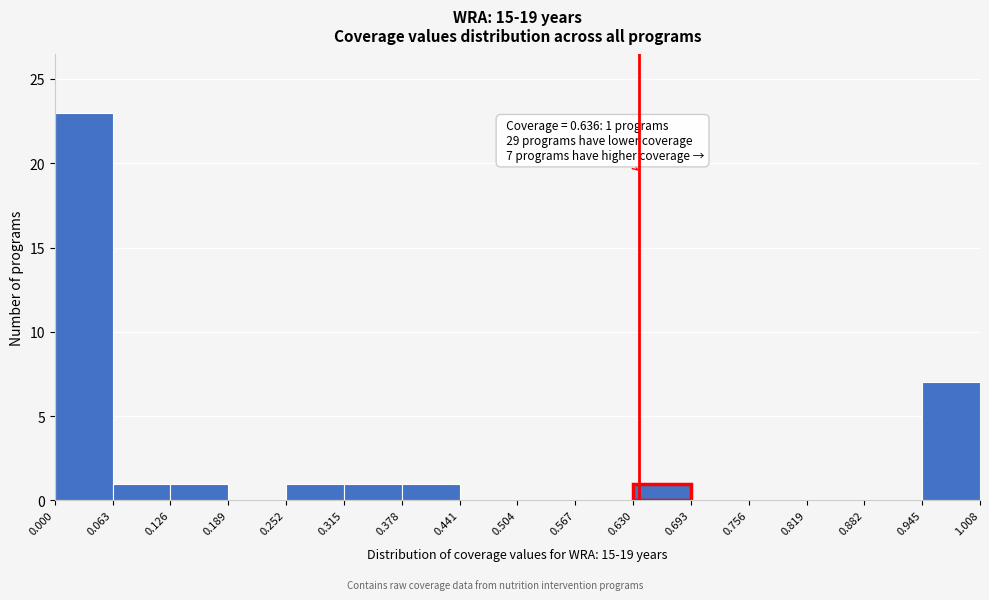

Over which range of the x-axis is the bar tallest?

0.000 to 0.063